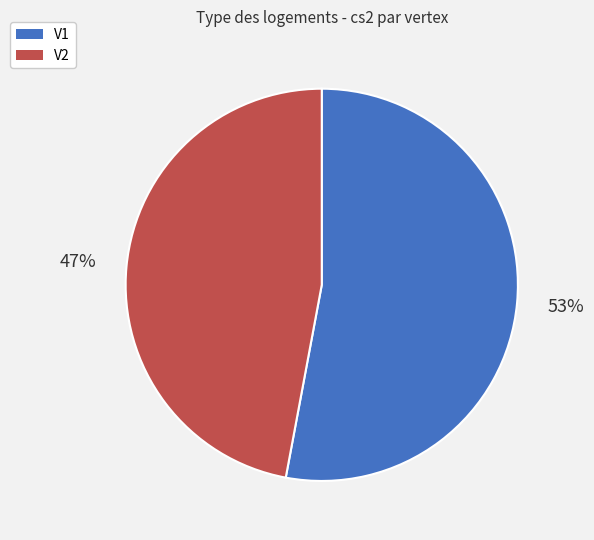

Approximately how many times larger is the value at V2 compared to V1?

0.9